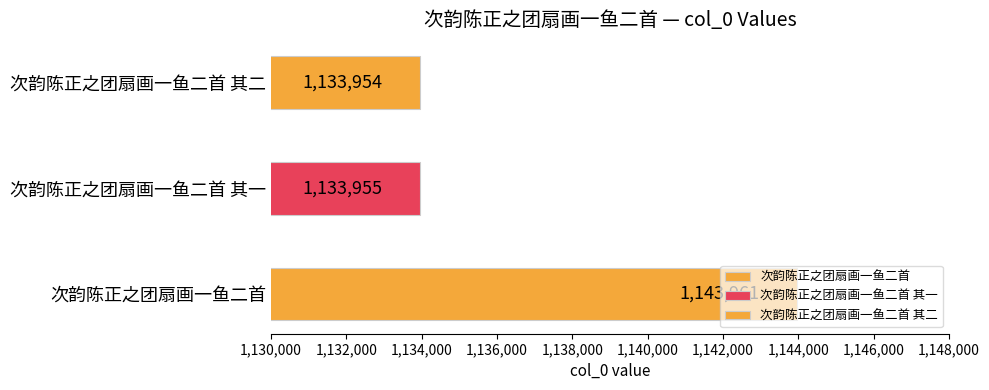

What is the label of the 2nd bar from the right?

次韵陈正之团扇画一鱼二首 其一